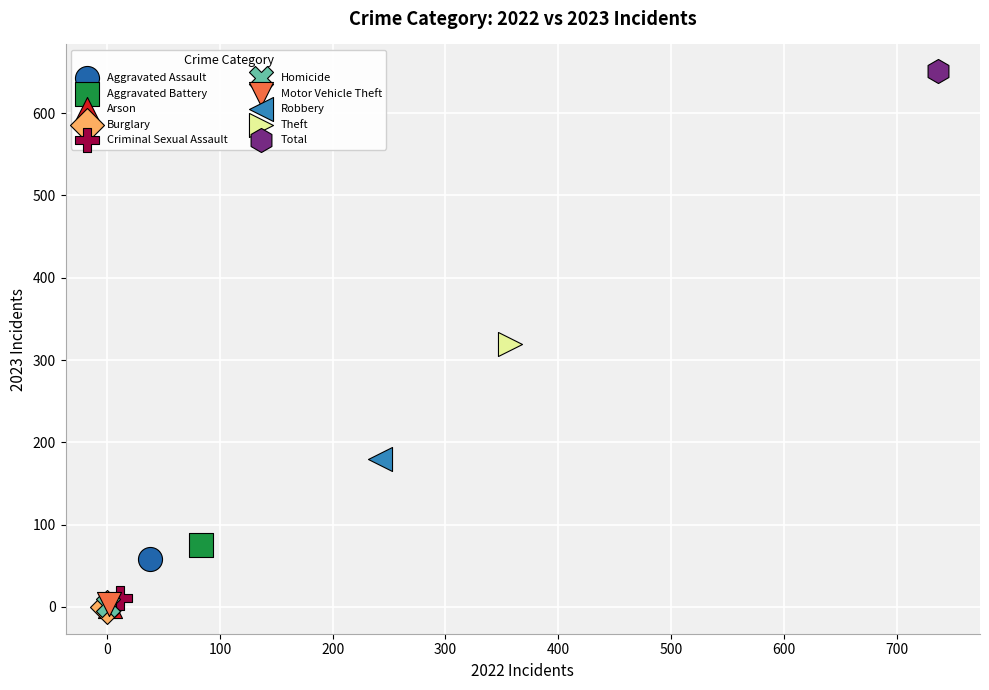

What are all the series names shown in the legend?

Aggravated Assault, Aggravated Battery, Arson, Burglary, Criminal Sexual Assault, Homicide, Motor Vehicle Theft, Robbery, Theft, Total